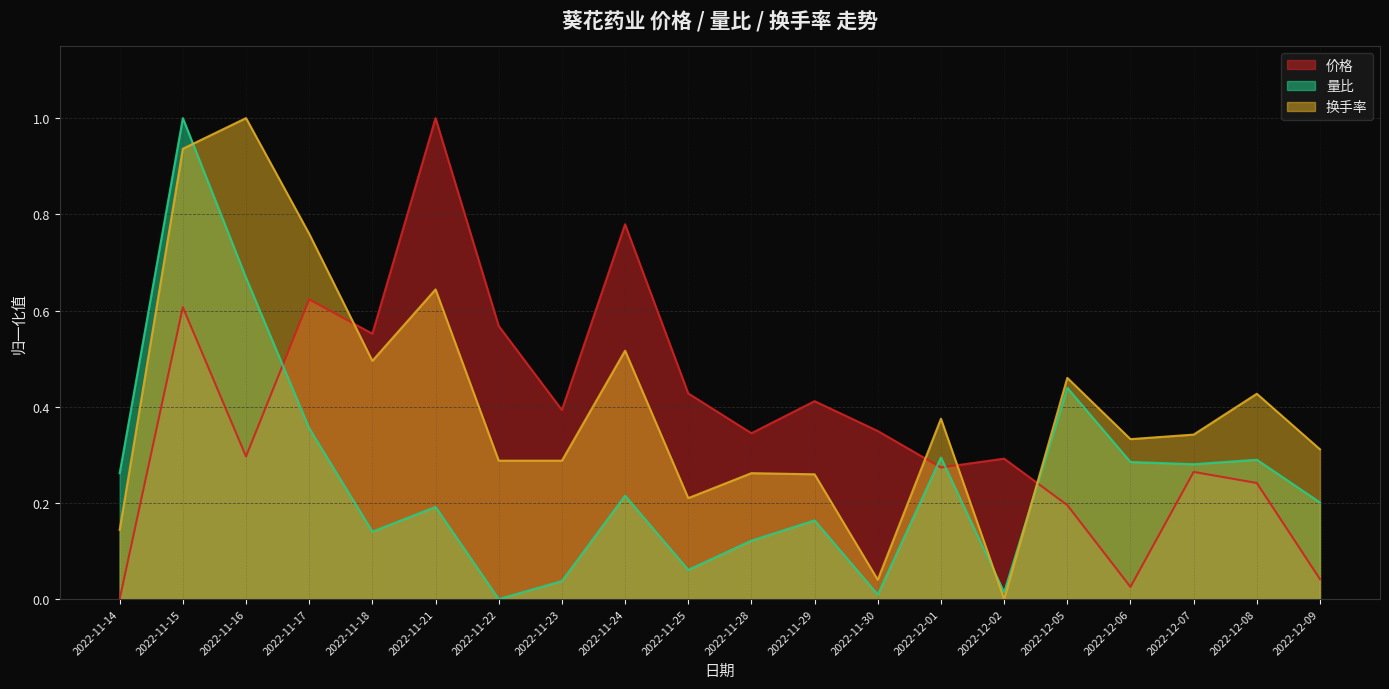

Reading left to right, what are all the values shown in this chart?

价格: 2022-11-14=0.0	2022-11-15=0.6	2022-11-16=0.3	2022-11-17=0.6	2022-11-18=0.6	2022-11-21=1.0	2022-11-22=0.6	2022-11-23=0.4	2022-11-24=0.8	2022-11-25=0.4	2022-11-28=0.3	2022-11-29=0.4	2022-11-30=0.3	2022-12-01=0.3	2022-12-02=0.3	2022-12-05=0.2	2022-12-06=0.0	2022-12-07=0.3	2022-12-08=0.2	2022-12-09=0.0
量比: 2022-11-14=0.3	2022-11-15=1.0	2022-11-16=0.7	2022-11-17=0.4	2022-11-18=0.1	2022-11-21=0.2	2022-11-22=0.0	2022-11-23=0.0	2022-11-24=0.2	2022-11-25=0.1	2022-11-28=0.1	2022-11-29=0.2	2022-11-30=0.0	2022-12-01=0.3	2022-12-02=0.0	2022-12-05=0.4	2022-12-06=0.3	2022-12-07=0.3	2022-12-08=0.3	2022-12-09=0.2
换手率: 2022-11-14=0.1	2022-11-15=0.9	2022-11-16=1.0	2022-11-17=0.8	2022-11-18=0.5	2022-11-21=0.6	2022-11-22=0.3	2022-11-23=0.3	2022-11-24=0.5	2022-11-25=0.2	2022-11-28=0.3	2022-11-29=0.3	2022-11-30=0.0	2022-12-01=0.4	2022-12-02=0.0	2022-12-05=0.5	2022-12-06=0.3	2022-12-07=0.3	2022-12-08=0.4	2022-12-09=0.3